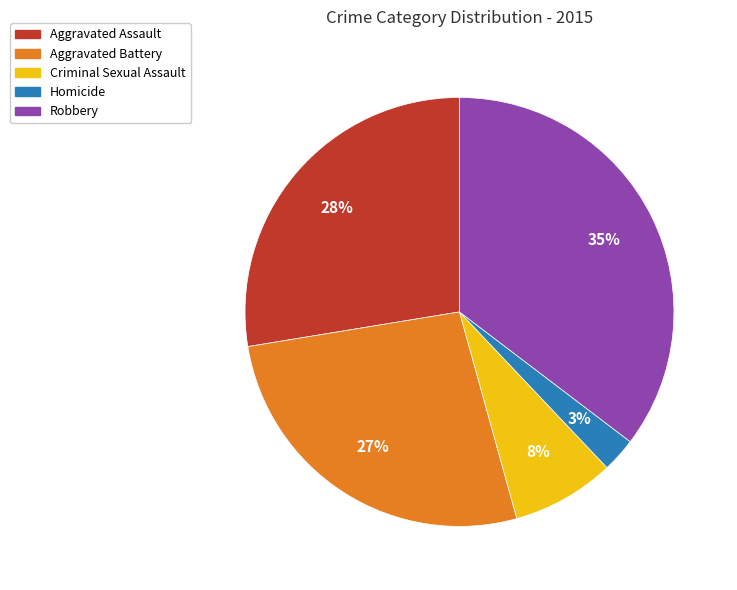

Is Homicide the majority of the pie?

No